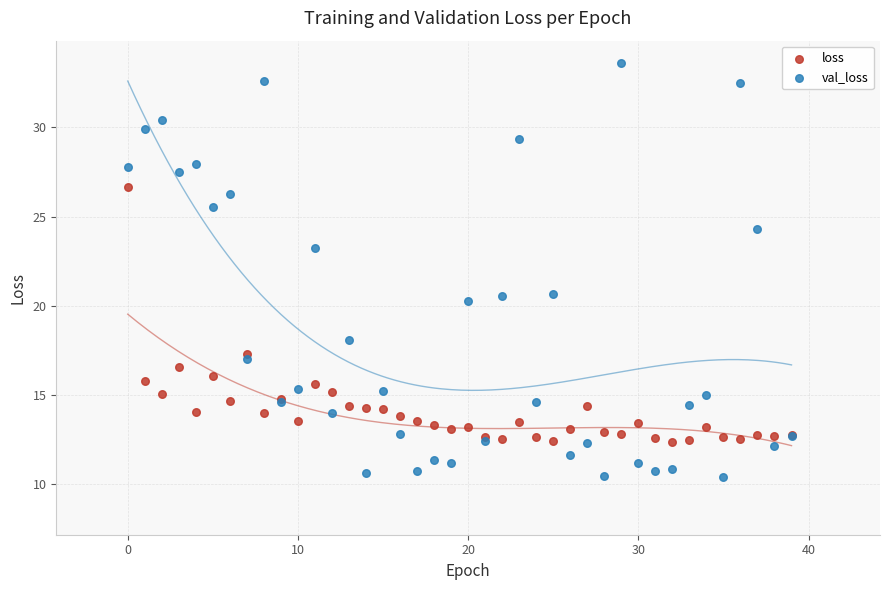

What are all the series names shown in the legend?

loss, val_loss